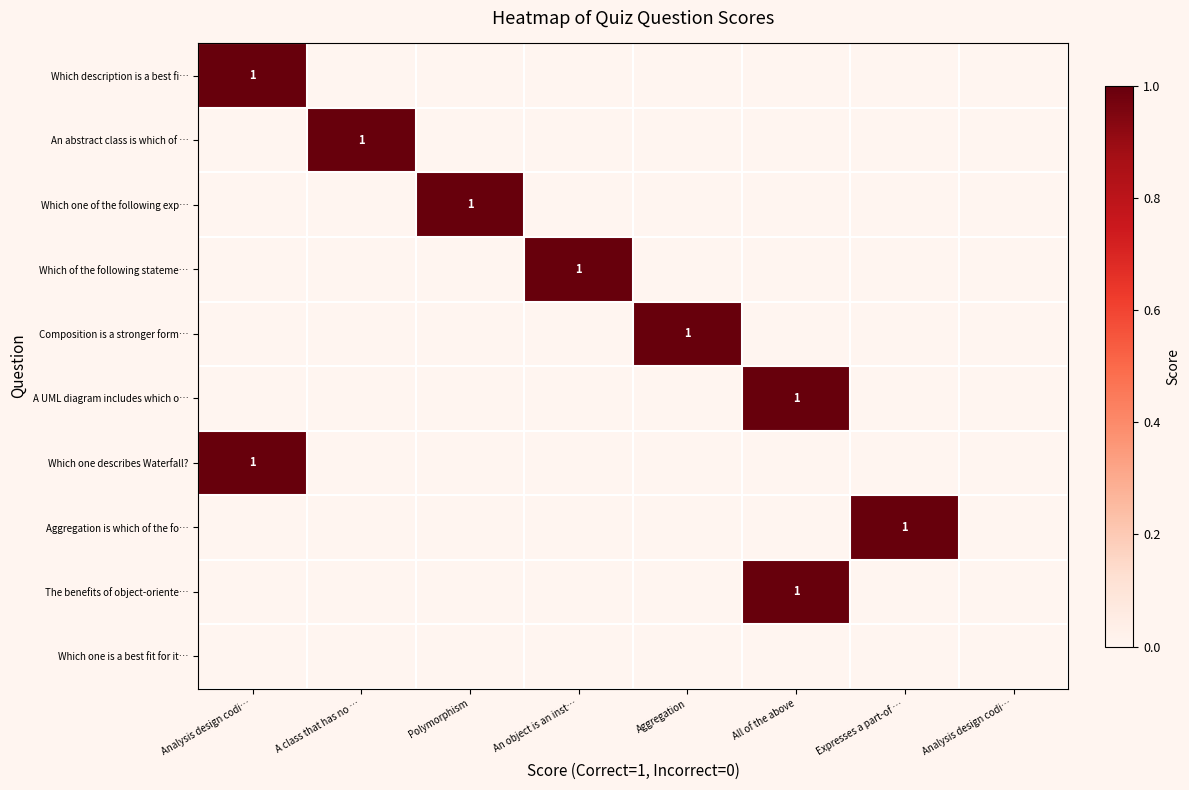

At which category does the chart reach its minimum across all series?

A class that has no …